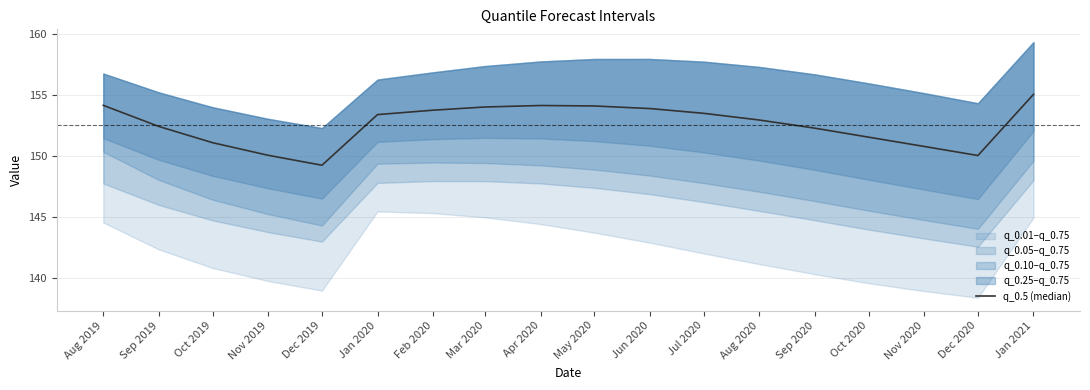

Between Nov 2020 and Aug 2020, which is larger?

Aug 2020